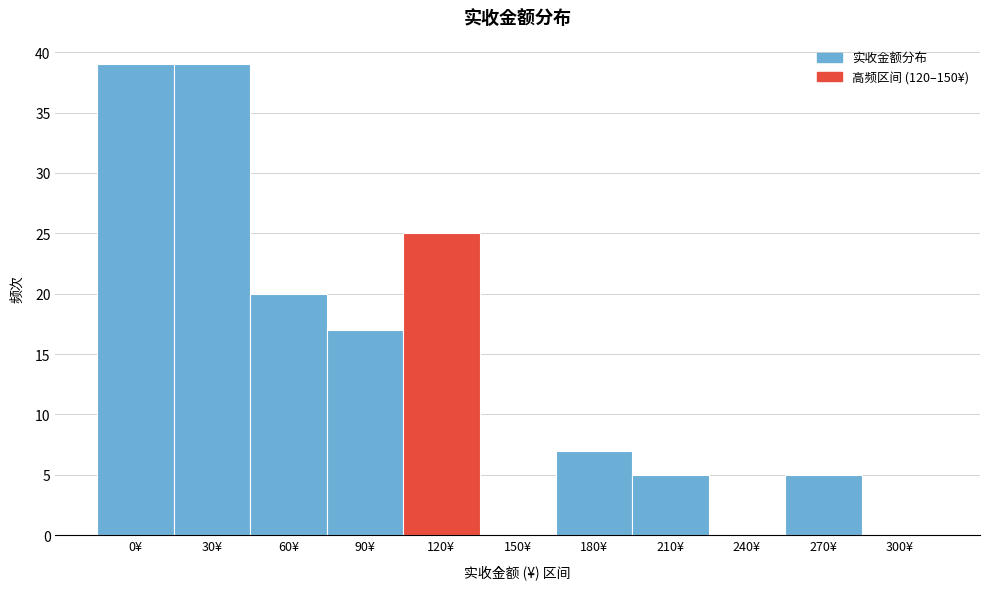

Reading right to left, transcribe all the data shown in this chart.

300¥=0	270¥=5	240¥=0	210¥=5	180¥=7	150¥=0	120¥=25	90¥=17	60¥=20	30¥=39	0¥=39